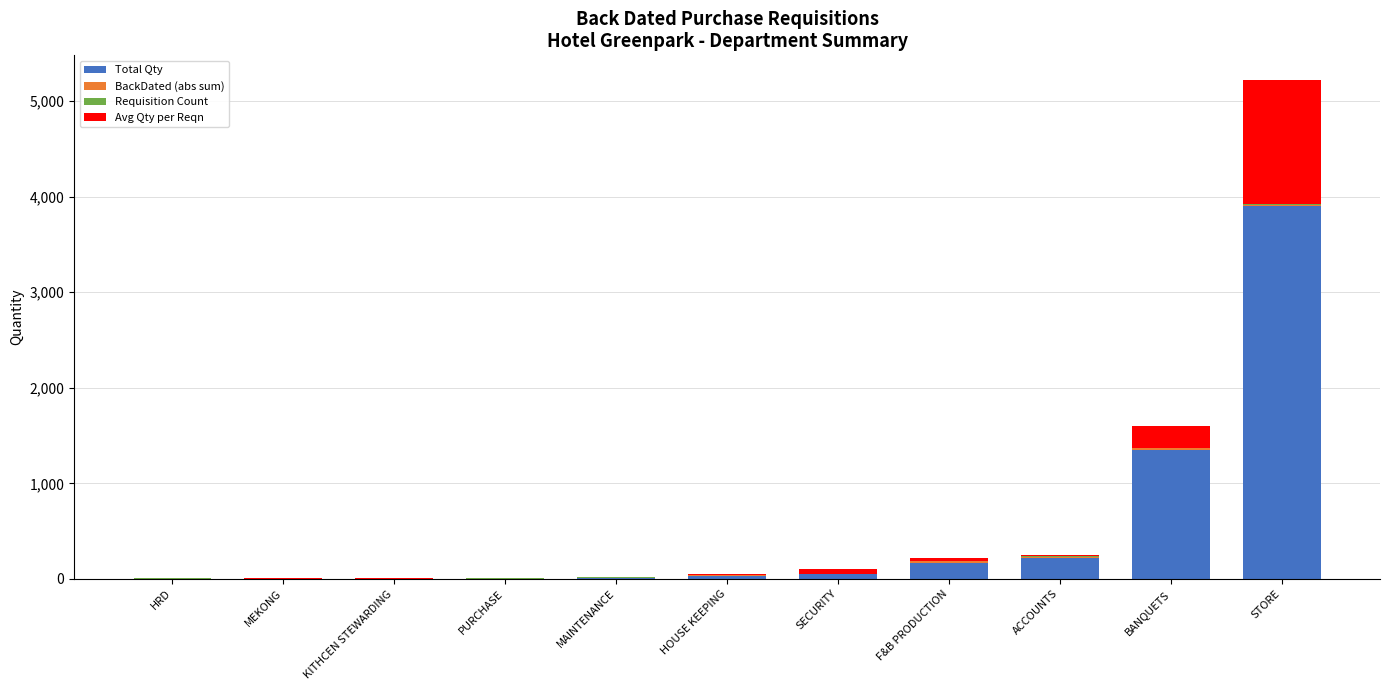

What is the highest value of the Total Qty series?

3900.0